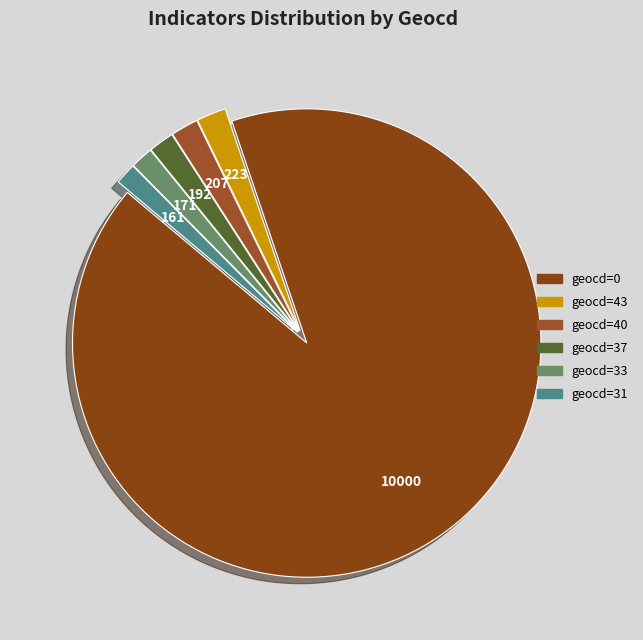

Count the number of slices in the pie.

6